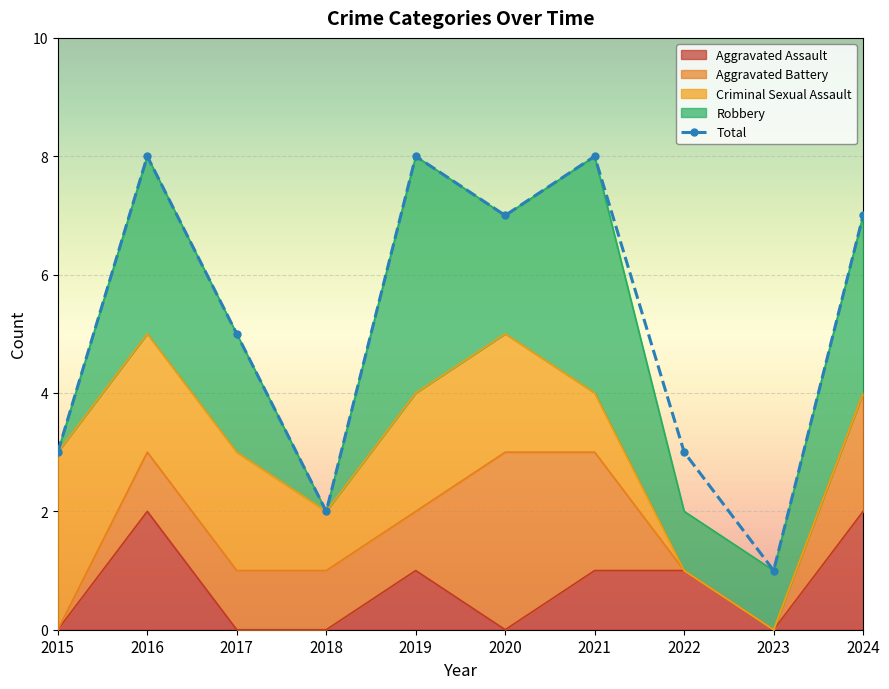

True or false: Total has a value of 3 at 2015.

True